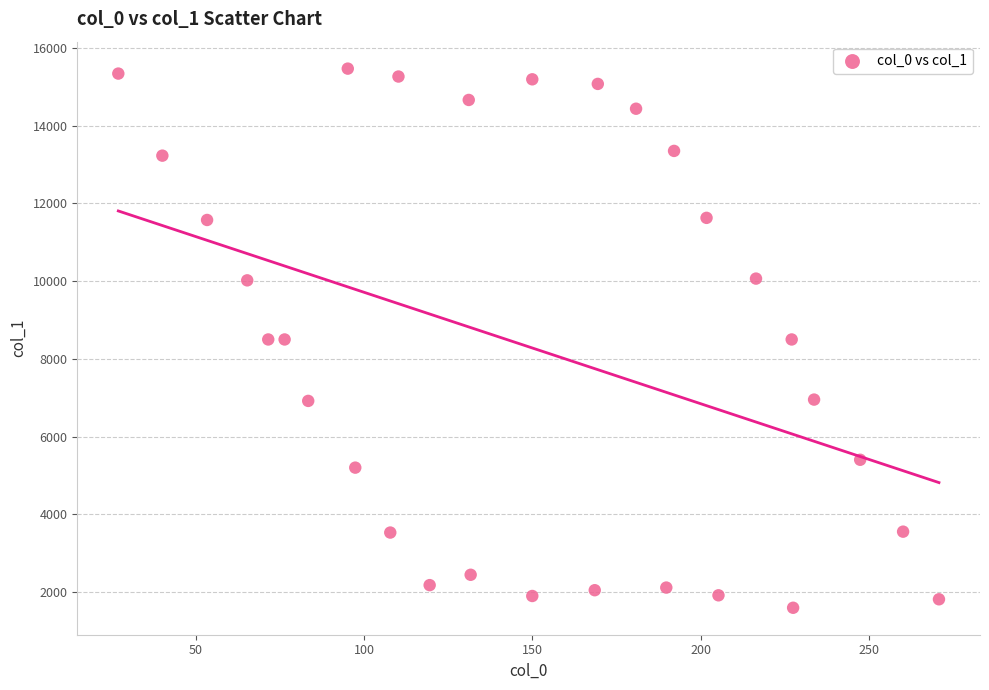

What is the range of X values (max minus min)?

243.7